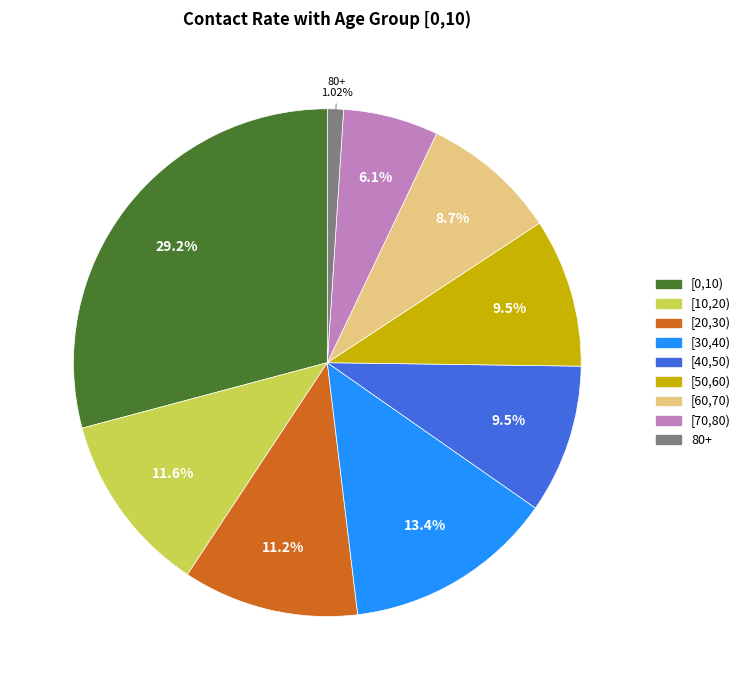

Which category has the smallest portion of the pie?

80+